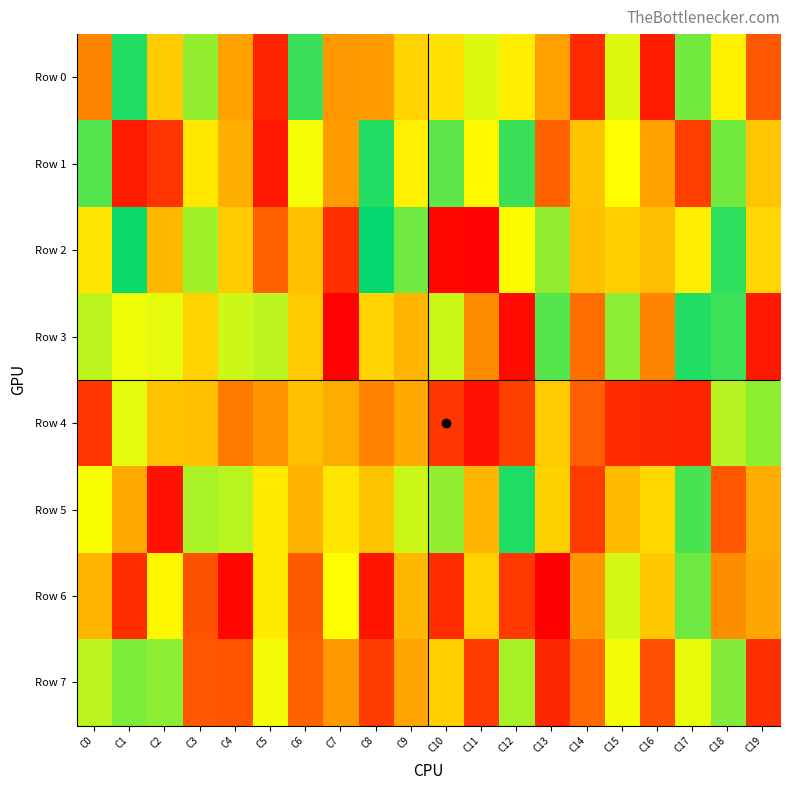

Reading right to left, list all the values displayed in this chart.

Row 0: C19=105201	C18=313366	C17=574547	C16=35616	C15=644089	C14=949900	C13=803540	C12=308953	C11=642752	C10=291345	C9=729759	C8=192103	C7=814526	C6=462746	C5=44475	C4=798943	C3=404226	C2=259165	C1=478351	C0=159339
Row 1: C19=748747	C18=575609	C17=75128	C16=803941	C15=669424	C14=249085	C13=118433	C12=538346	C11=675075	C10=562270	C9=311756	C8=477205	C7=191499	C6=659506	C5=970771	C4=782832	C3=299133	C2=62653	C1=34216	C0=556081
Row 2: C19=724797	C18=470250	C17=692868	C16=760287	C15=265429	C14=244035	C13=597363	C12=329562	C11=2562	C10=991448	C9=573198	C8=503827	C7=942065	C6=243208	C5=116684	C4=257500	C3=395169	C2=767635	C1=491939	C0=703913
Row 3: C19=972259	C18=459036	C17=521699	C16=159437	C15=409973	C14=869686	C13=444913	C12=986754	C11=832715	C10=368471	C9=772516	C8=728814	C7=3455	C6=740452	C5=378110	C4=634487	C3=268567	C2=648954	C1=656012	C0=622978
Row 4: C19=406481	C18=381192	C17=45132	C16=48086	C15=51363	C14=114198	C13=742940	C12=921746	C11=19901	C10=65115	C9=209040	C8=843479	C7=213249	C6=756604	C5=181368	C4=148364	C3=242594	C2=245087	C1=649156	C0=934136
Row 5: C19=216419	C18=894936	C17=451799	C16=722206	C15=764393	C14=73264	C13=734318	C12=520091	C11=775376	C10=404979	C9=368930	C8=750269	C7=701672	C6=223821	C5=695945	C4=380069	C3=389649	C2=980176	C1=792172	C0=337310
Row 6: C19=205365	C18=169345	C17=428661	C16=255294	C15=362161	C14=183129	C13=999935	C12=69116	C11=268413	C10=54315	C9=769883	C8=972875	C7=331124	C6=892035	C5=304875	C4=9749	C3=98807	C2=323273	C1=945446	C0=227566
Row 7: C19=55966	C18=584850	C17=650902	C16=95429	C15=342882	C14=127366	C13=953024	C12=391750	C11=71866	C10=264616	C9=201259	C8=73659	C7=813055	C6=117571	C5=343046	C4=100102	C3=104674	C2=591754	C1=580120	C0=622701